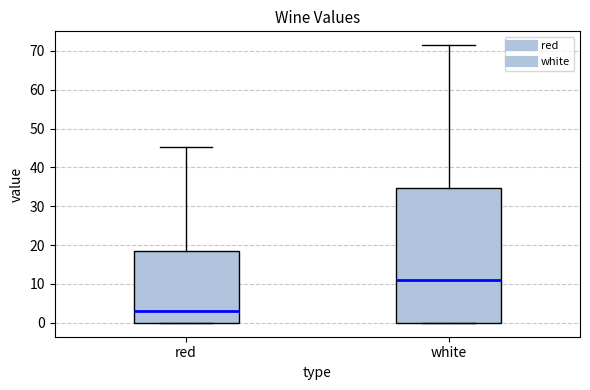

Reading left to right, transcribe this box plot: for each box, give where its median line is, the range the box spans, and where its two whiskers end, as read against the y-axis. The values are not printed on the chart, so give them approximately, as read against the axis.

red: median 3, box 0 to 18, whiskers 0 to 45
white: median 11, box 0 to 35, whiskers 0 to 71